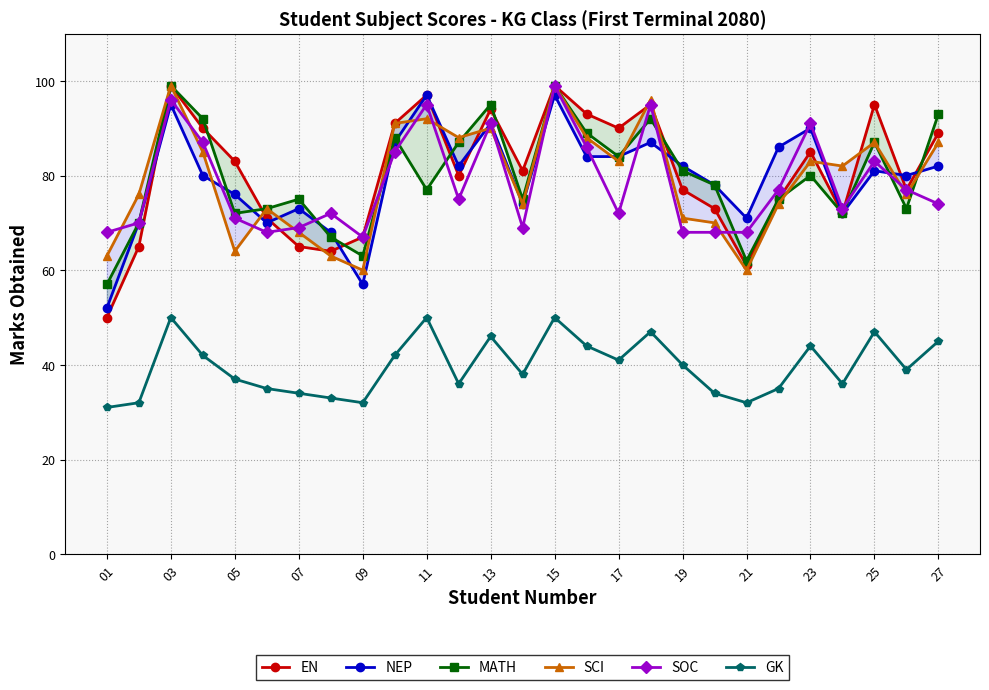

What is the highest value of the SOC series?

99